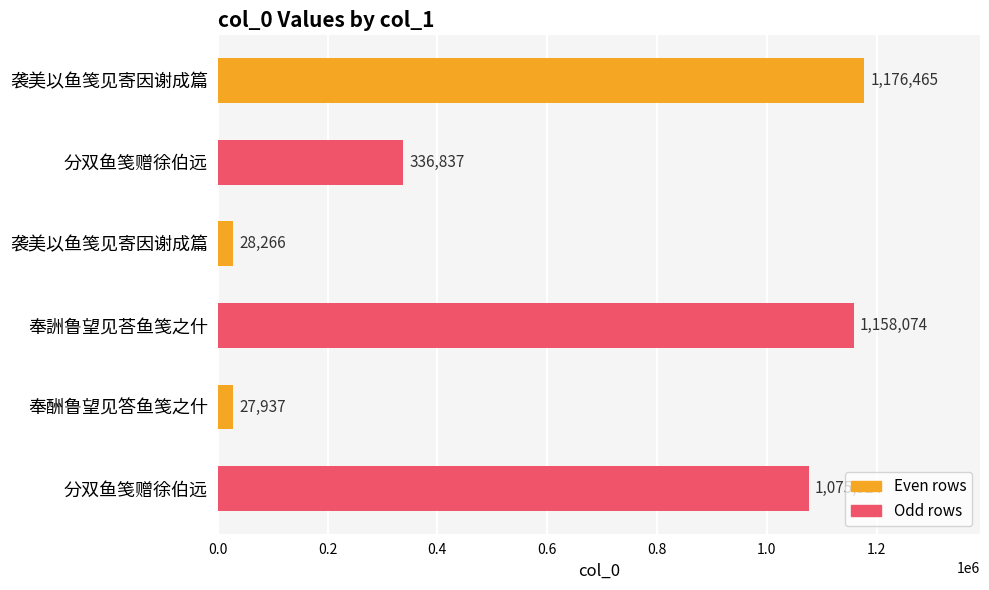

What is the difference between the maximum and minimum values?

1148528